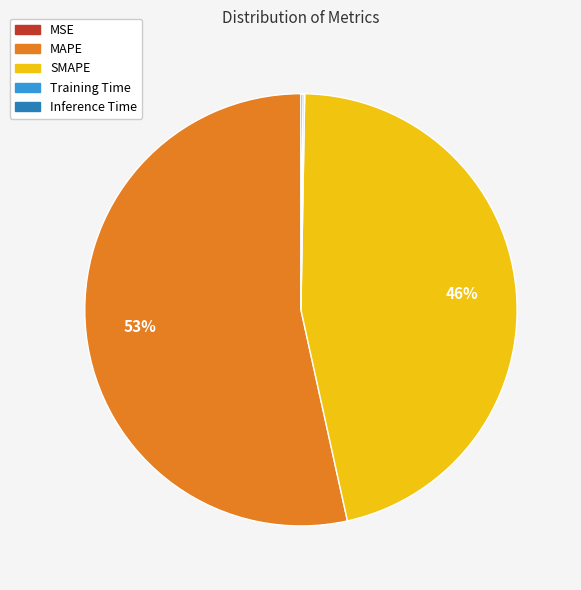

To the nearest percent, what is the combined percentage of SMAPE and MAPE?

100%